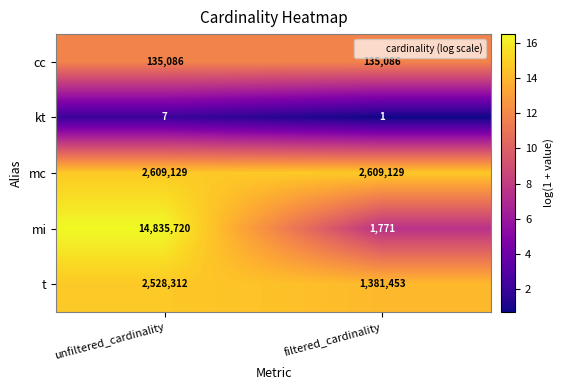

Reading right to left, extract all data points from this chart.

cc: filtered_cardinality=135086	unfiltered_cardinality=135086
kt: filtered_cardinality=1	unfiltered_cardinality=7
mc: filtered_cardinality=2609129	unfiltered_cardinality=2609129
mi: filtered_cardinality=1771	unfiltered_cardinality=14835720
t: filtered_cardinality=1381453	unfiltered_cardinality=2528312